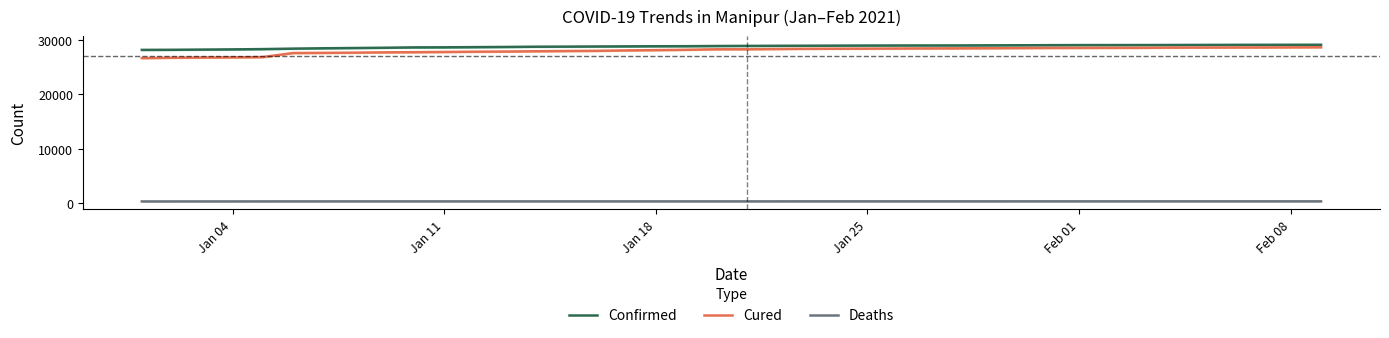

True or false: Deaths and Confirmed cross at least once.

False